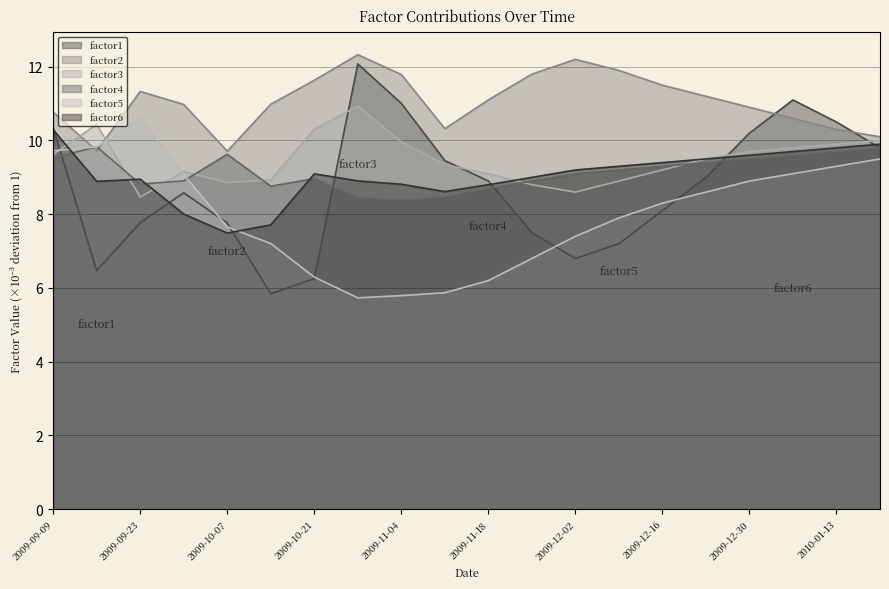

What is the sum of all factor5 values?

159.8